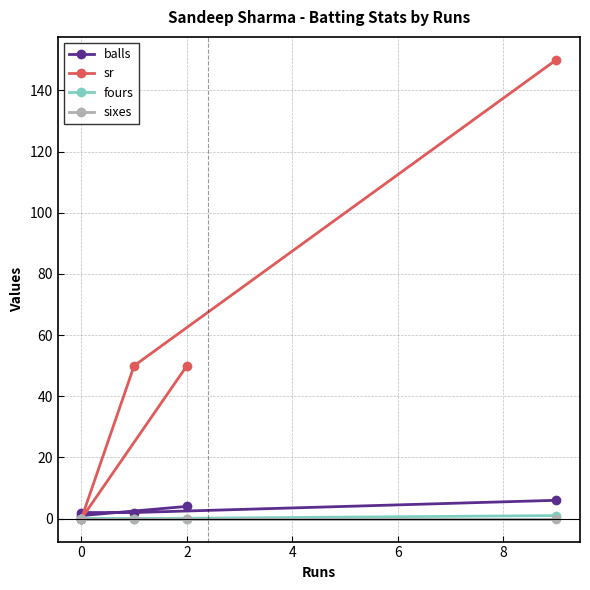

What is the difference between the maximum and minimum values in the sr series?

150